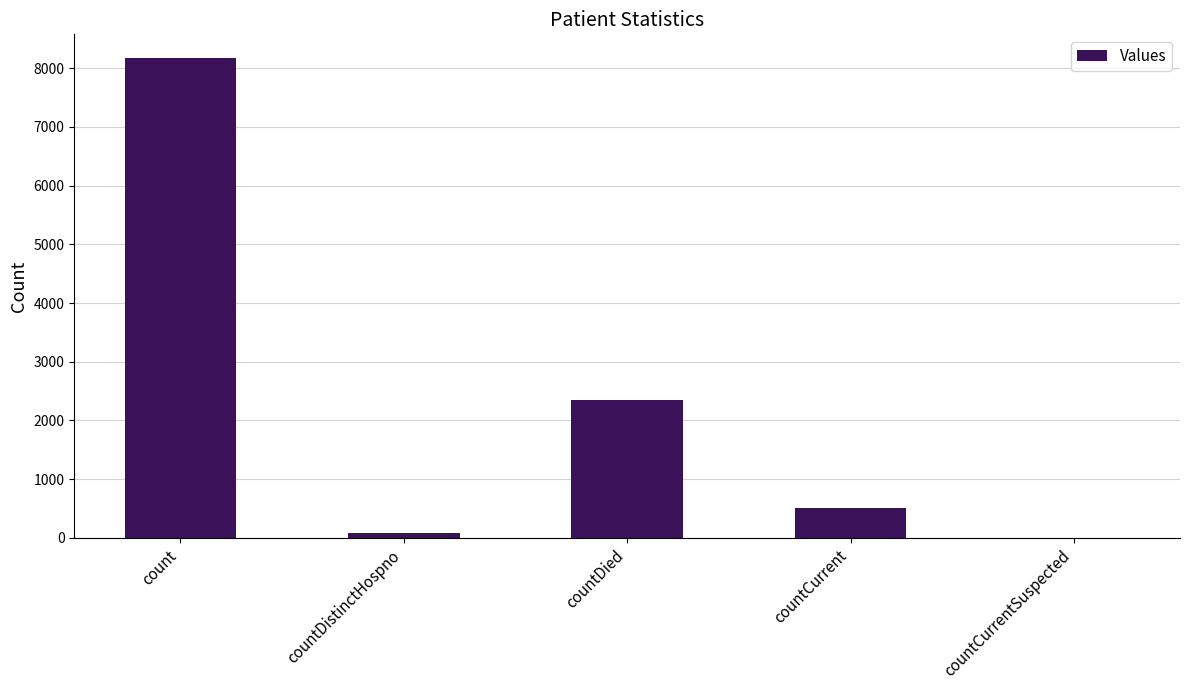

What is the difference between the values at countDistinctHospno and countCurrentSuspected?

76